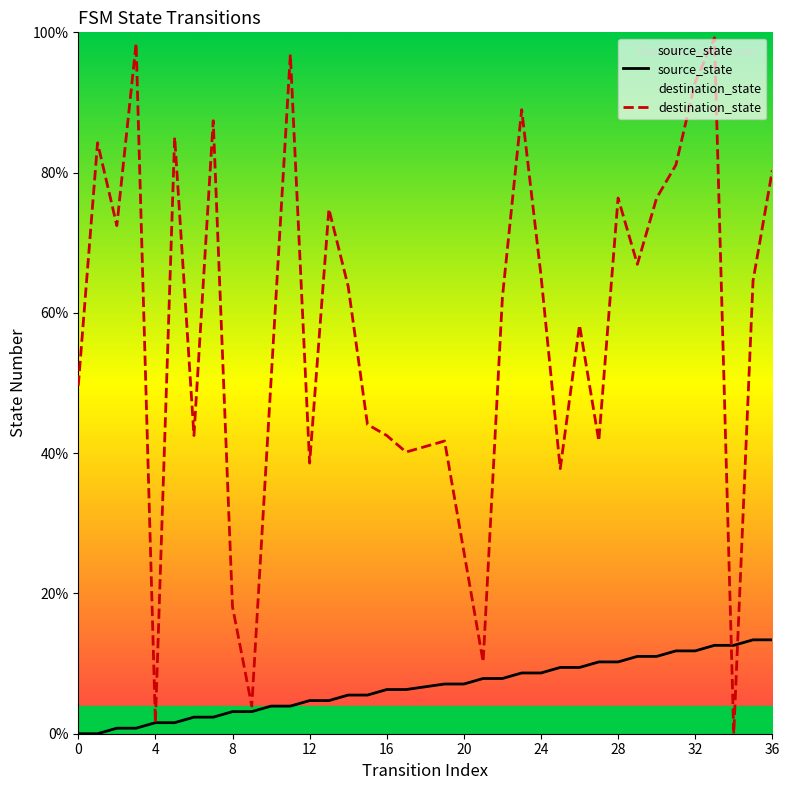

Reading left to right, list all the values displayed in this chart.

source_state: 0.0	0.0	0.8	0.8	1.6	1.6	2.4	2.4	3.1	3.1	3.9	3.9	4.7	4.7	5.5	5.5	6.3	6.3	7.1	7.1	7.9	7.9	8.7	8.7	9.4	9.4	10.2	10.2	11.0	11.0	11.8	11.8	12.6	12.6	13.4	13.4
destination_state: 49.6	84.3	72.4	98.4	1.6	85.0	42.5	87.4	18.1	3.9	50.4	96.9	38.6	74.8	63.8	44.1	42.5	40.2	41.7	26.0	10.2	62.2	89.0	65.4	37.8	58.3	41.7	76.4	66.9	76.4	81.1	92.9	99.2	0.0	64.6	80.3